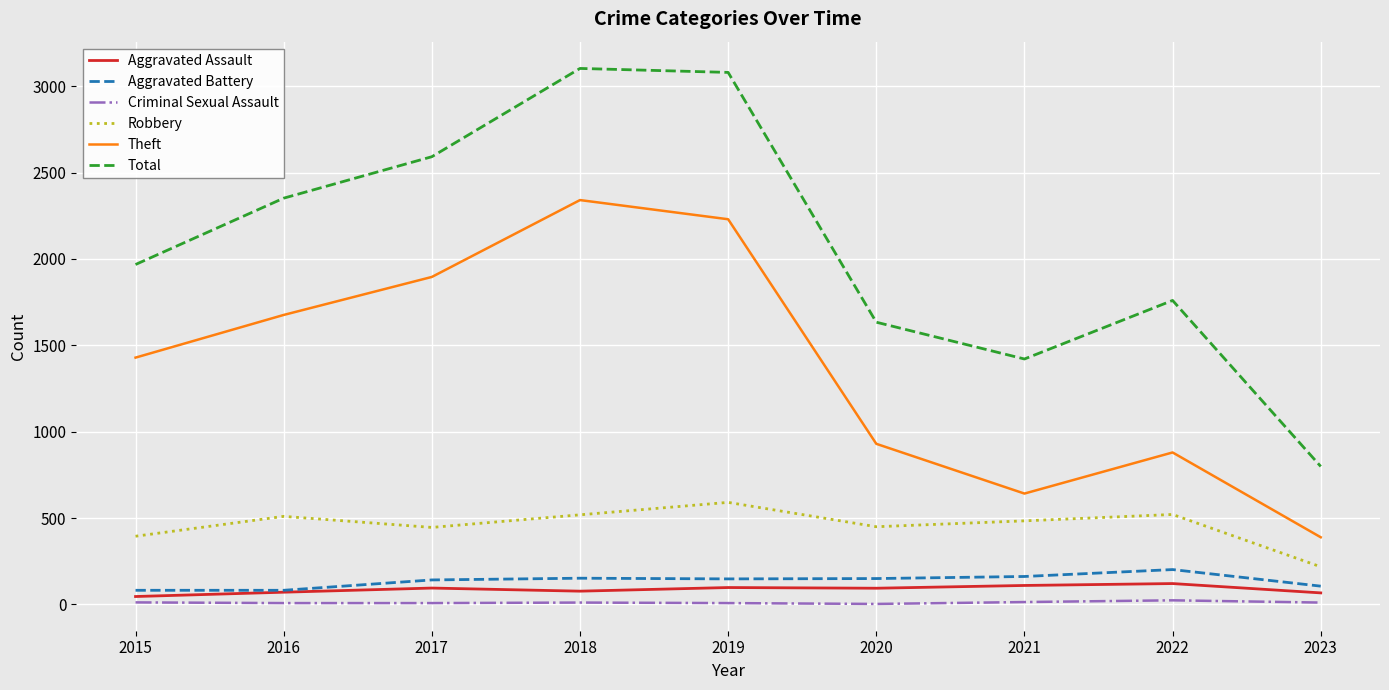

Which series has the largest range (max minus min)?

Total